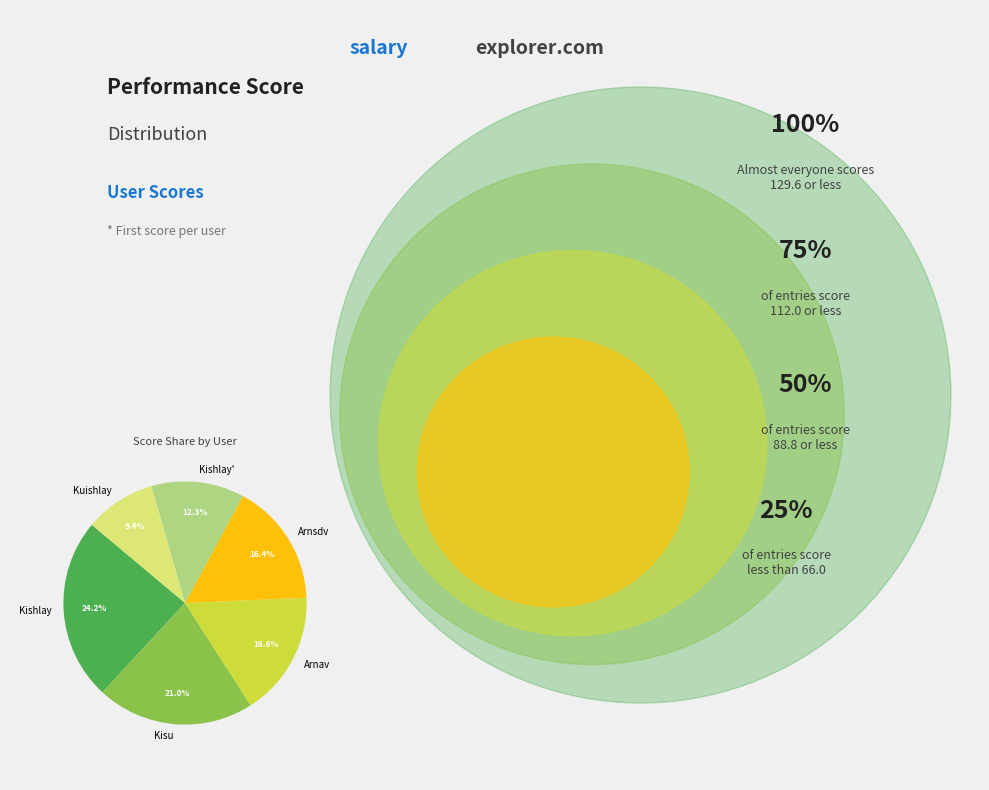

Which slice is the smallest?

Kuishlay